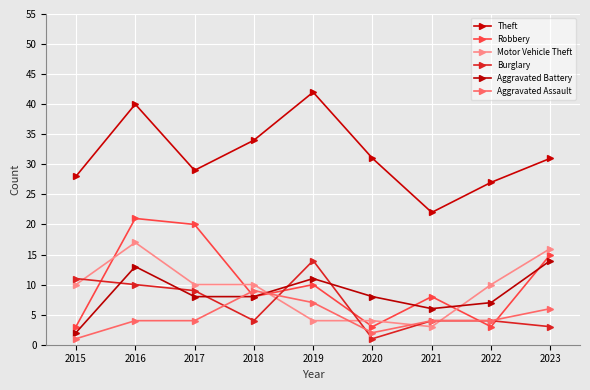

Which series has the largest total across all categories?

Theft